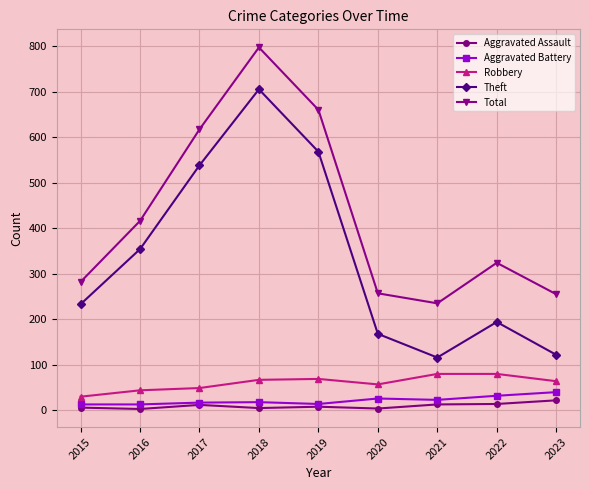

True or false: Theft and Aggravated Battery cross at least once.

False